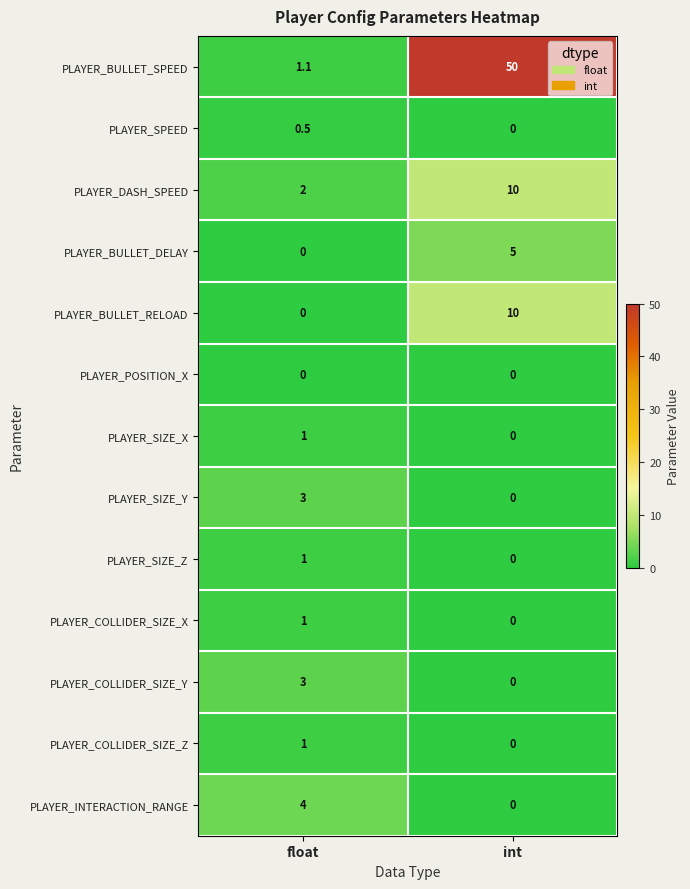

What is the approximate value of PLAYER_SPEED at float?

0.5